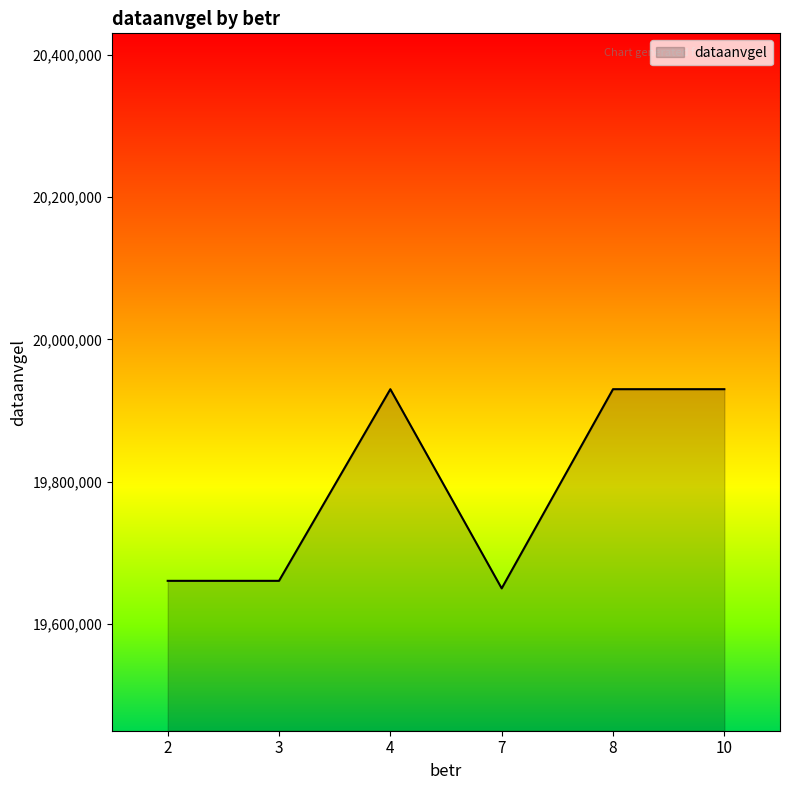

Reading left to right, extract all data points from this chart.

19660821	19660821	19930101	19650217	19930101	19930101